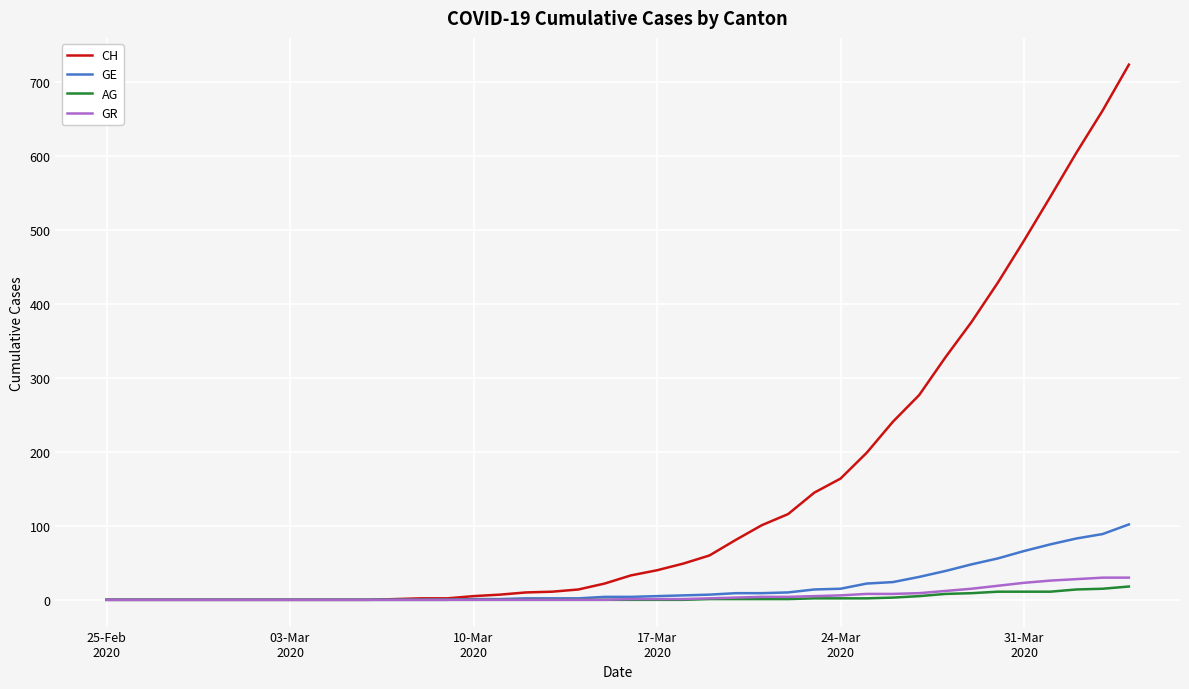

How many values in the GE series are below 4?

19